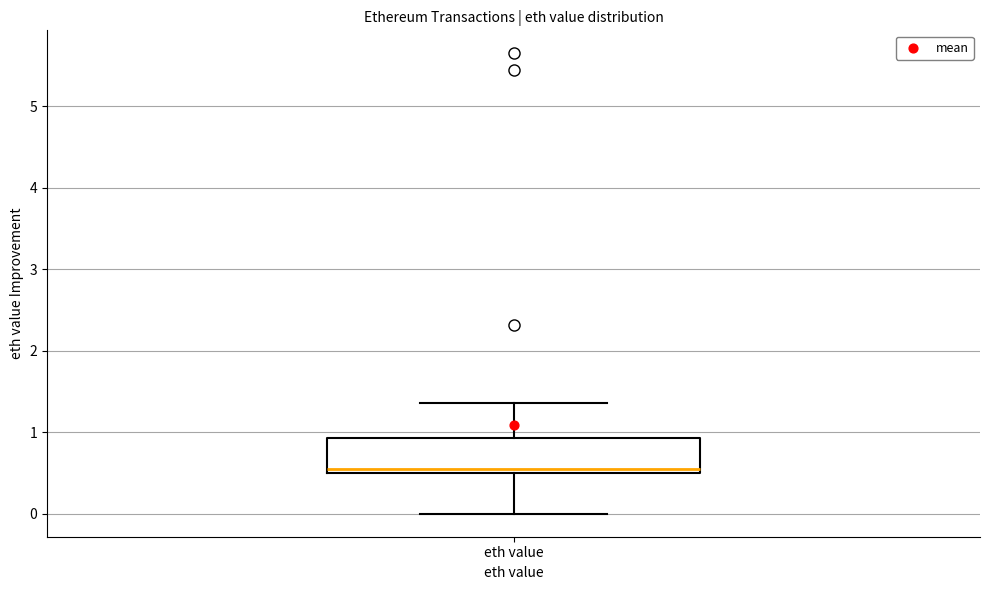

Where is the upper edge of the box for eth value on the y-axis? The values are not printed on the chart, so give them approximately, as read against the axis.

0.9